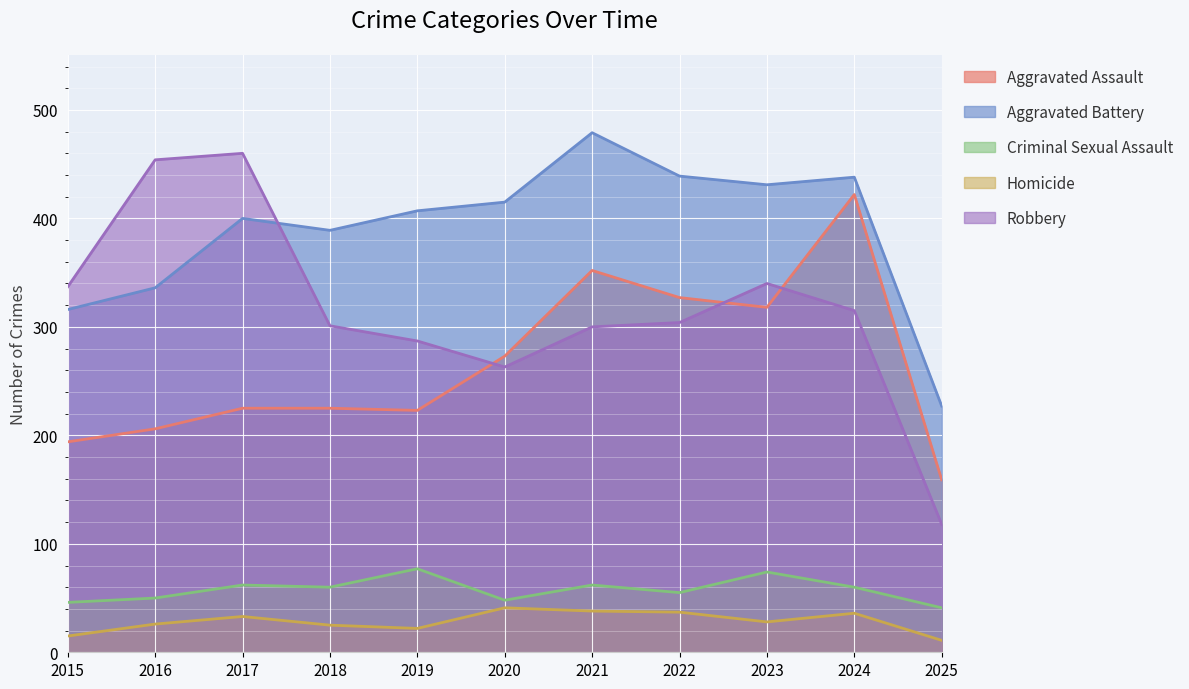

True or false: Aggravated Battery and Aggravated Assault intersect in this chart.

False